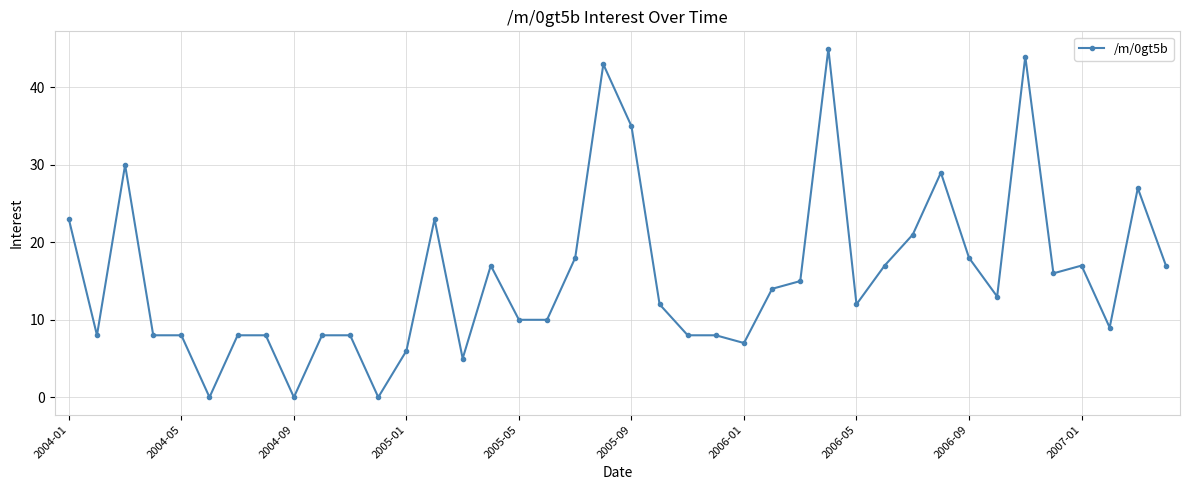

What is the sum of all values?

625